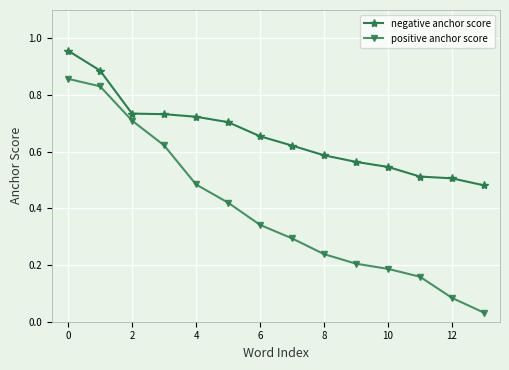

Rank the series by their maximum value, from highest to lowest.

negative anchor score, positive anchor score